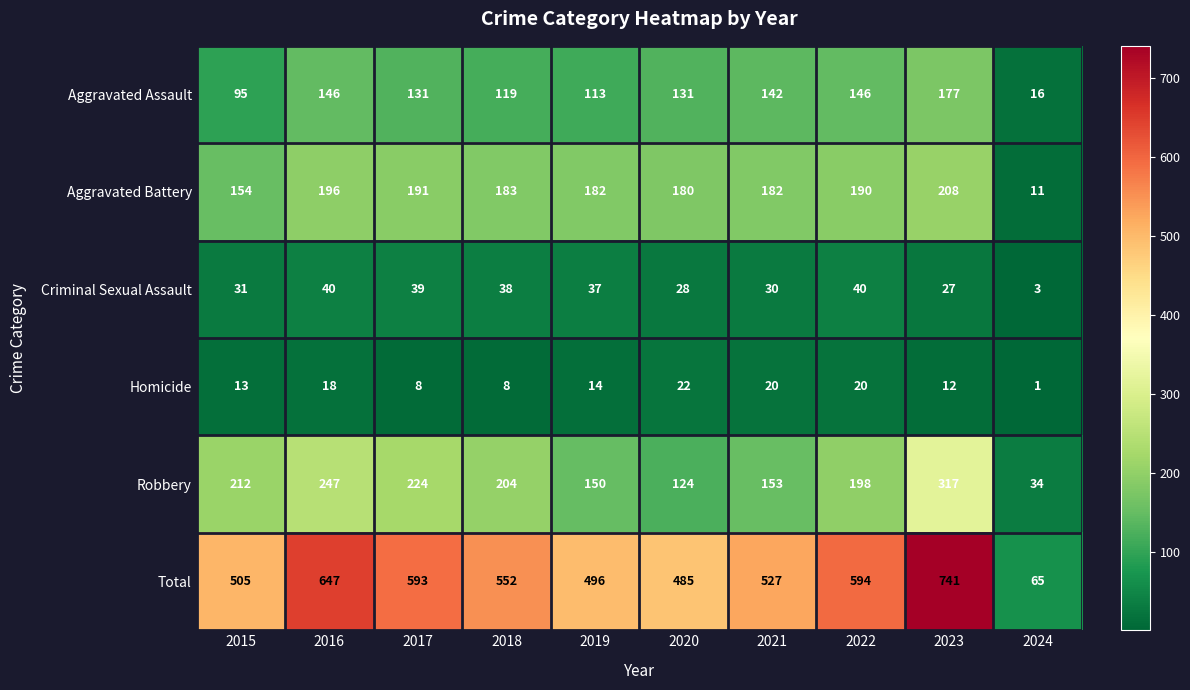

What is the spread (max minus min) of values at 2020?

463